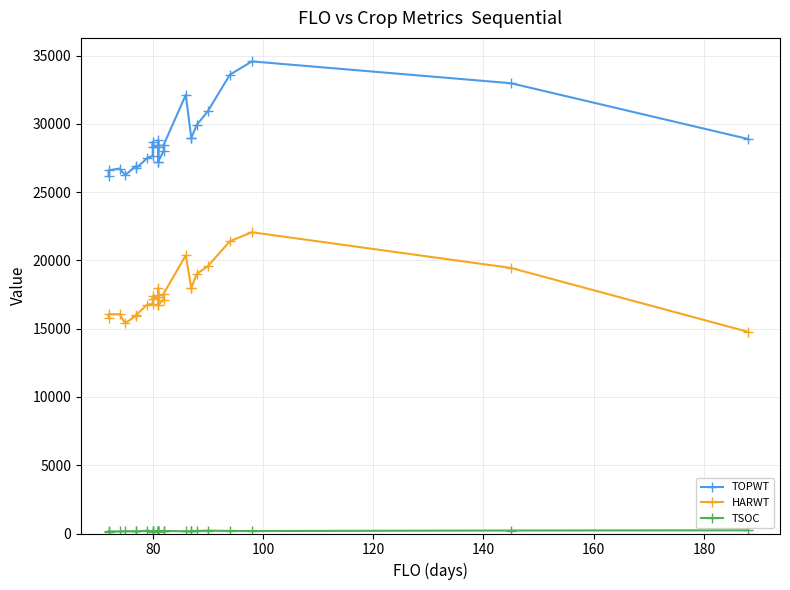

Rank the series by their maximum value, from highest to lowest.

TOPWT, HARWT, TSOC